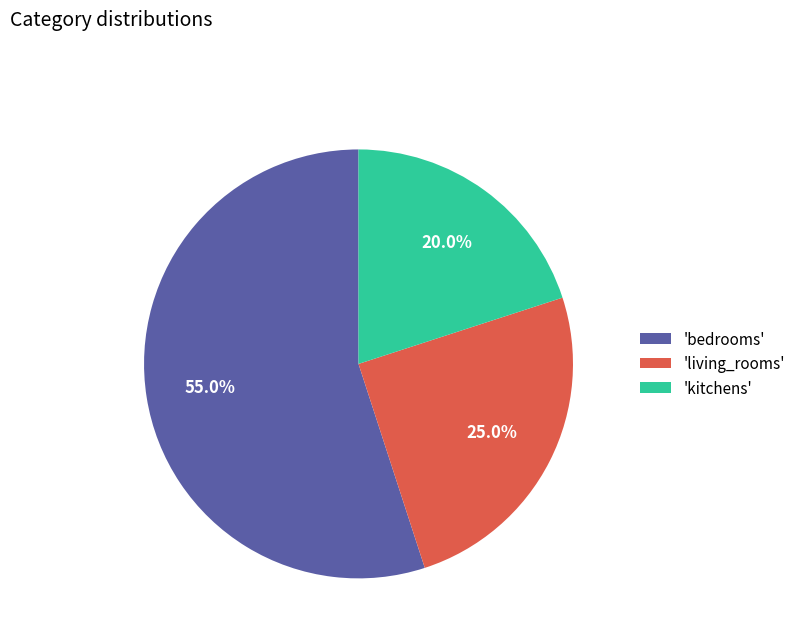

Rank the categories by value from highest to lowest.

'bedrooms', 'living_rooms', 'kitchens'